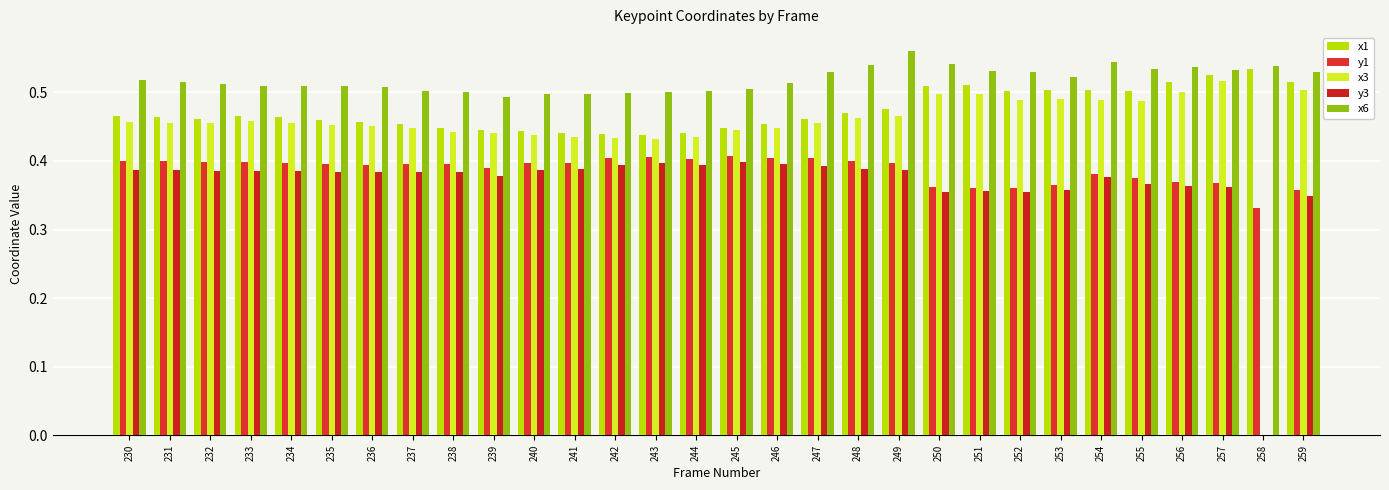

At which label is y3 closest to 0?

258